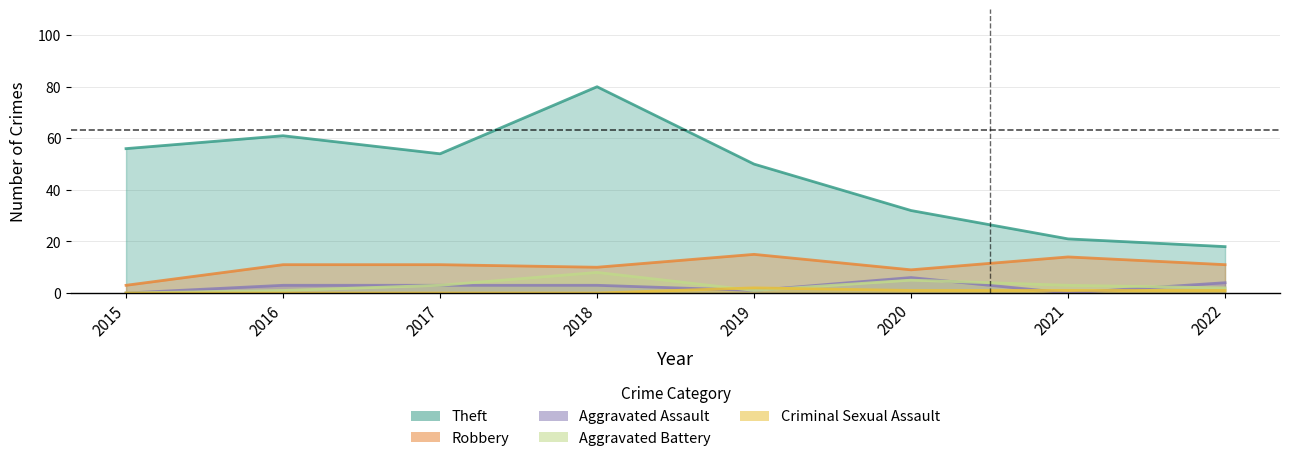

Does the chart display data point markers on the line(s)?

No